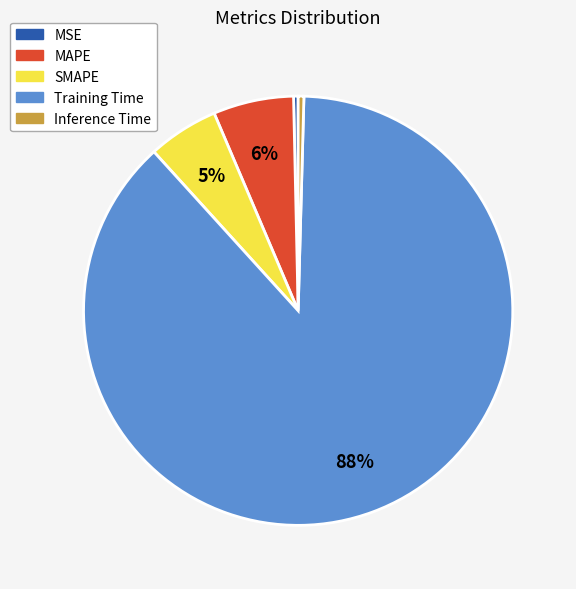

To the nearest percent, what percentage of the pie is MAPE?

6%